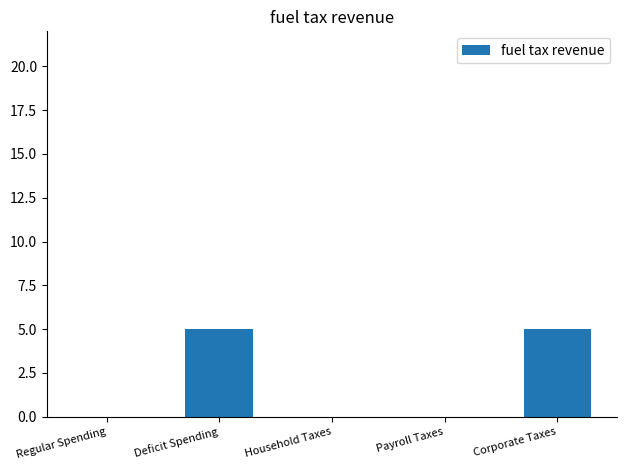

Reading left to right, transcribe all the data shown in this chart.

Regular Spending=0	Deficit Spending=5	Household Taxes=0	Payroll Taxes=0	Corporate Taxes=5